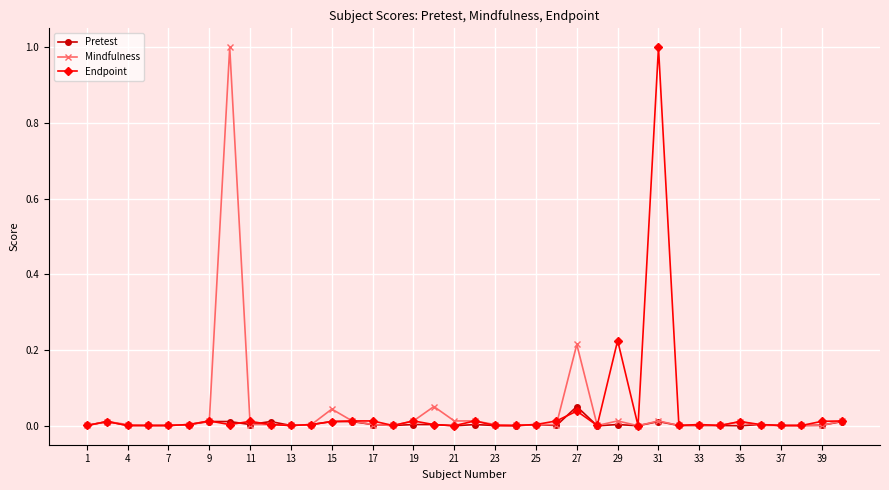

True or false: Endpoint has more than 1 points higher than both neighbors.

True